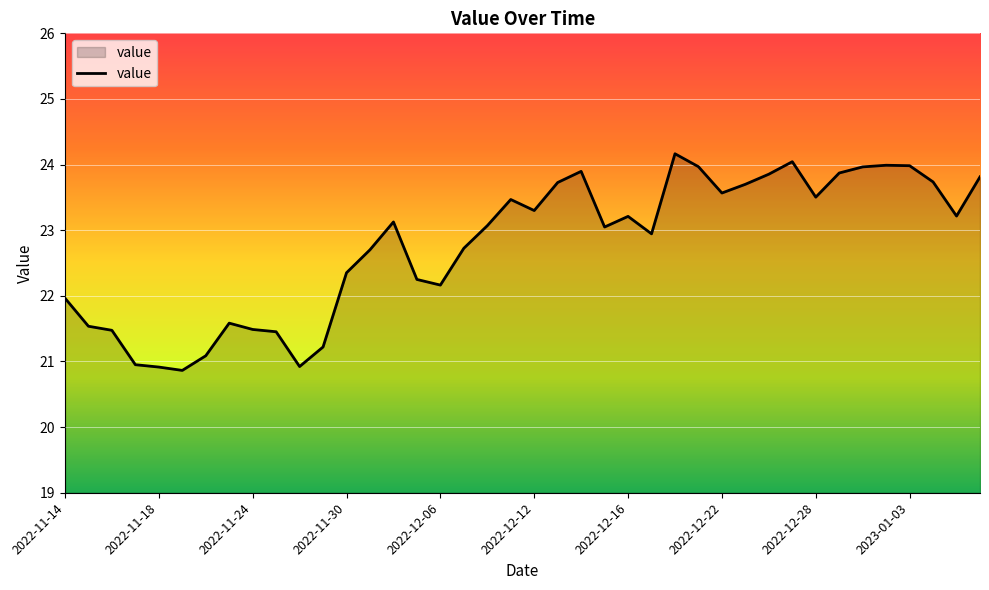

What is the difference between the maximum and minimum values?

3.3